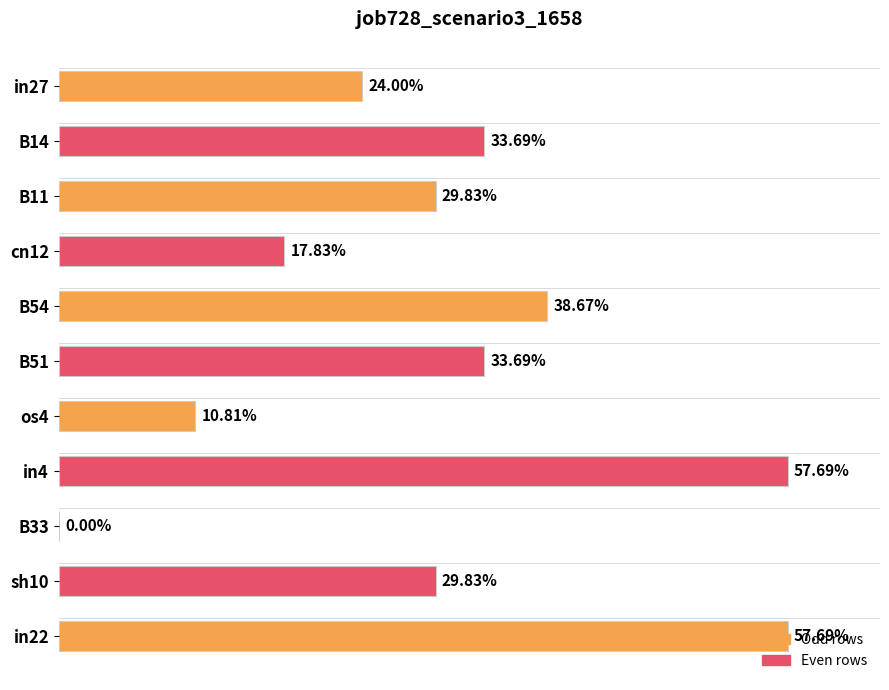

Does the chart contain any negative values?

No